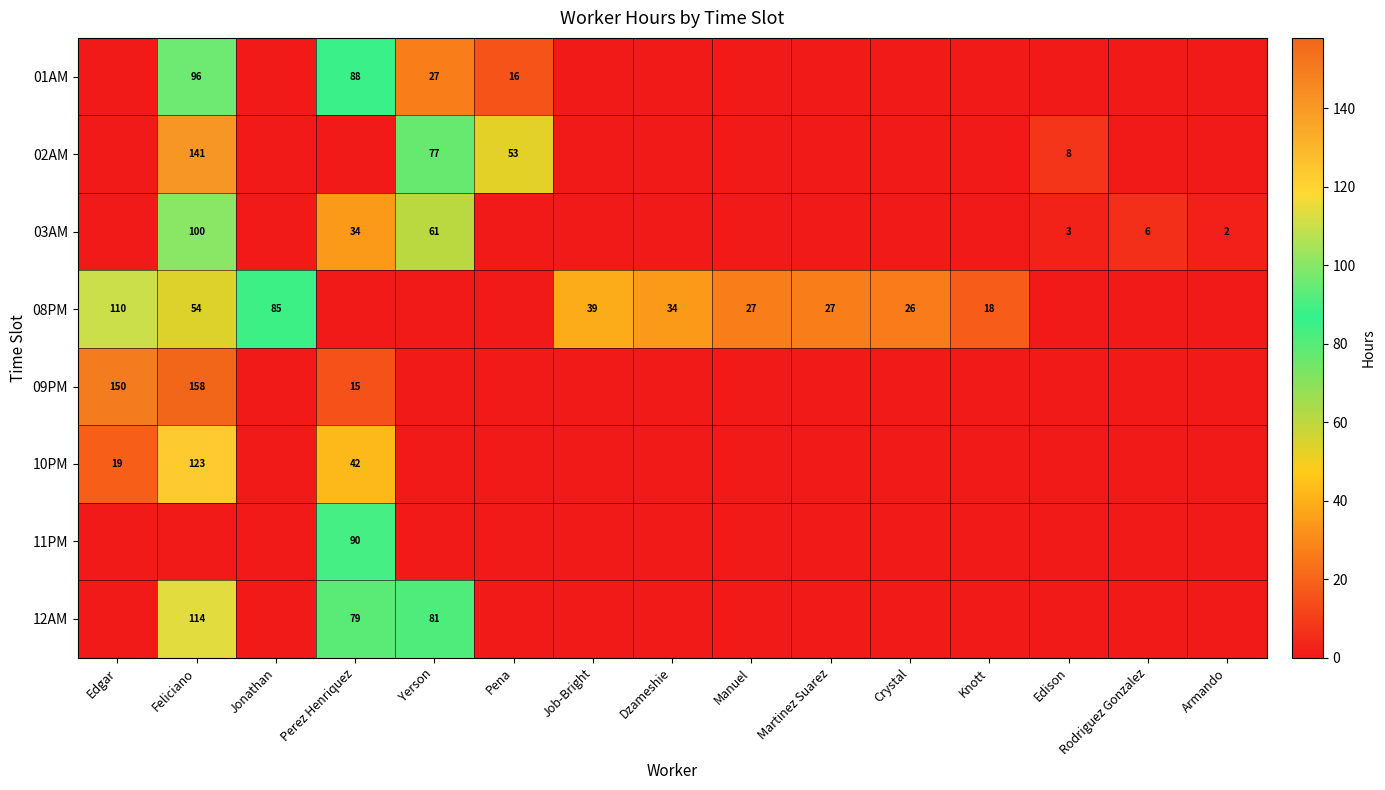

The 08PM series shows 54 at Job-Bright. True or false?

False